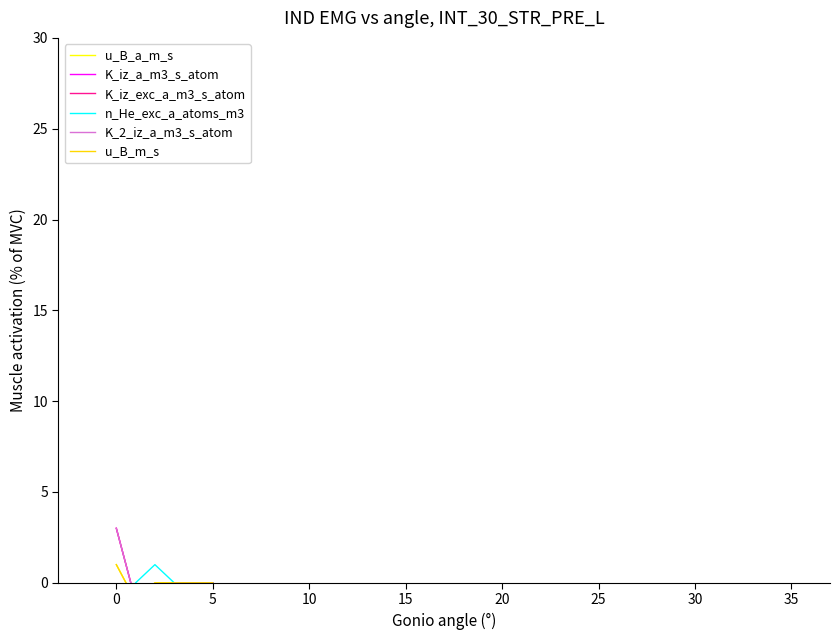

At how many categories does at least one series exceed 0?

2